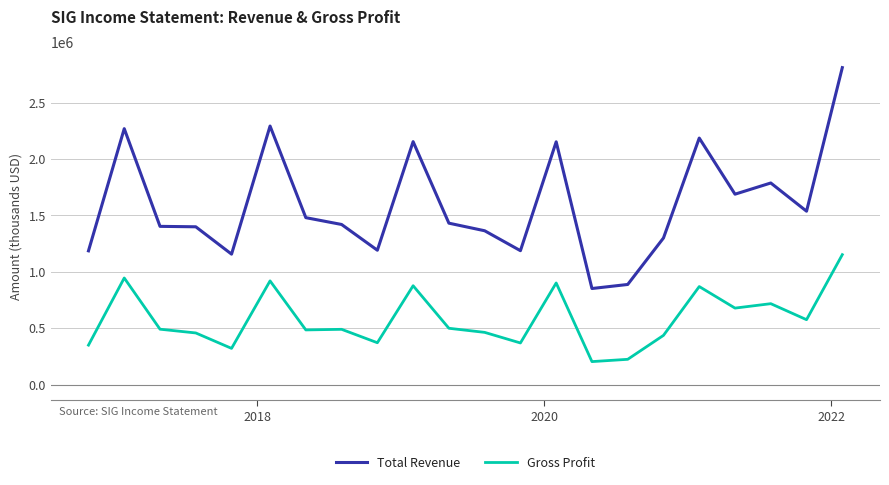

List the series in order of their peak value, lowest first.

Gross Profit, Total Revenue